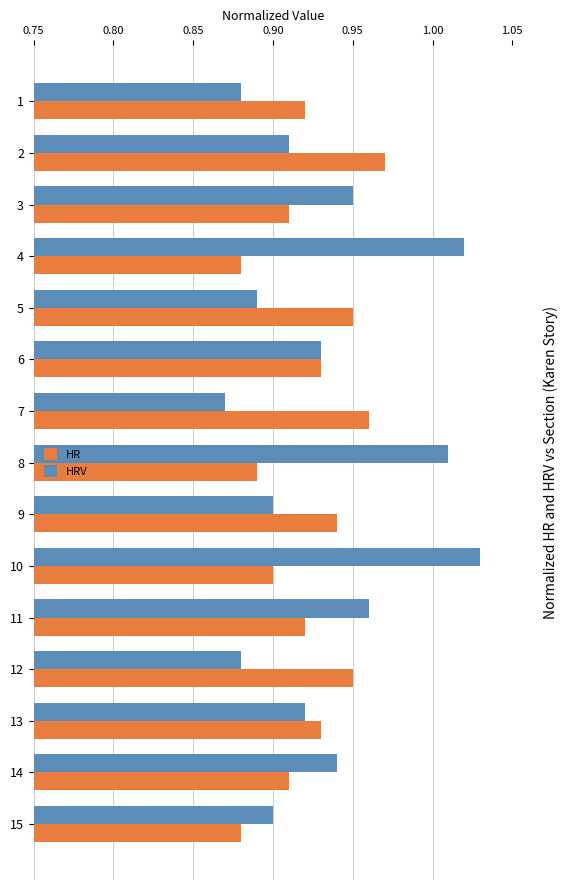

How many distinct data groups are displayed?

2